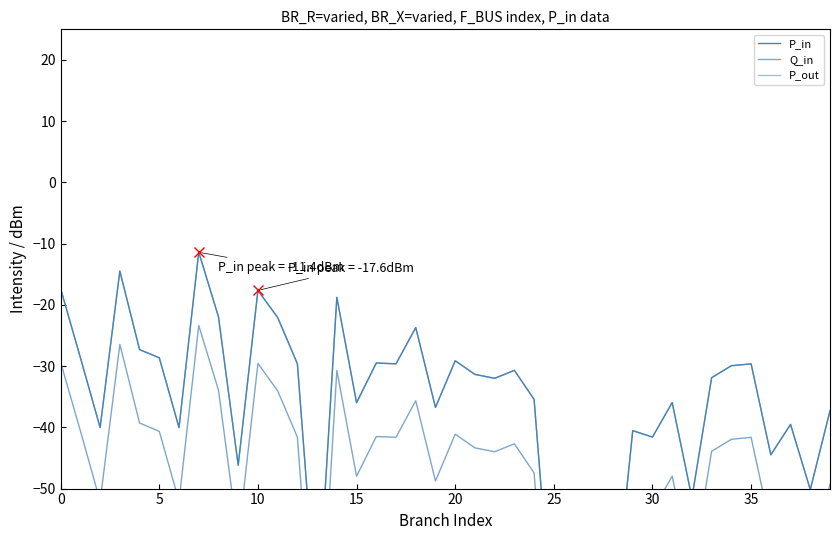

Which series has the largest total across all categories?

P_in